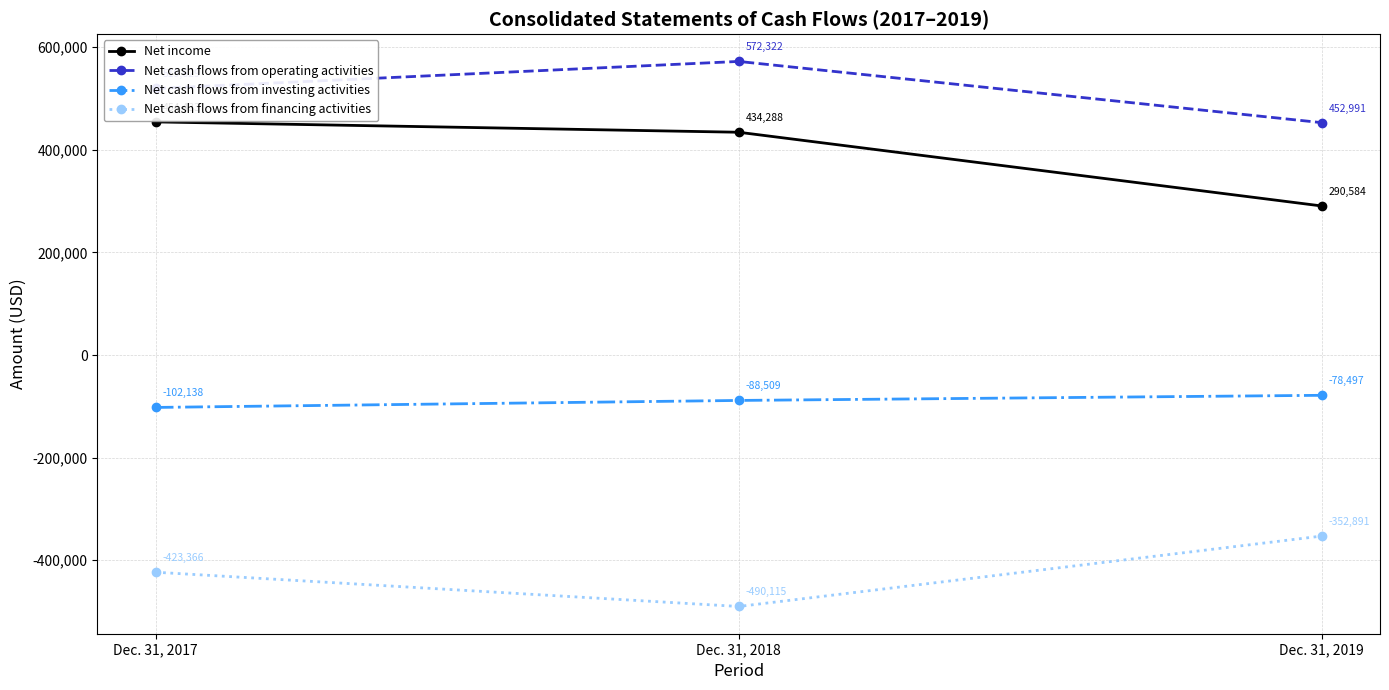

At which label does Net cash flows from investing activities first exceed -88509?

Dec. 31, 2019